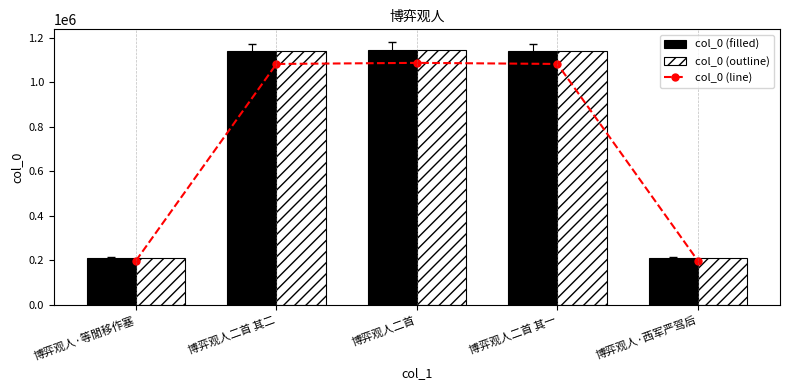

What is the label of the 1st bar from the right?

博弈观人·西军严驾后